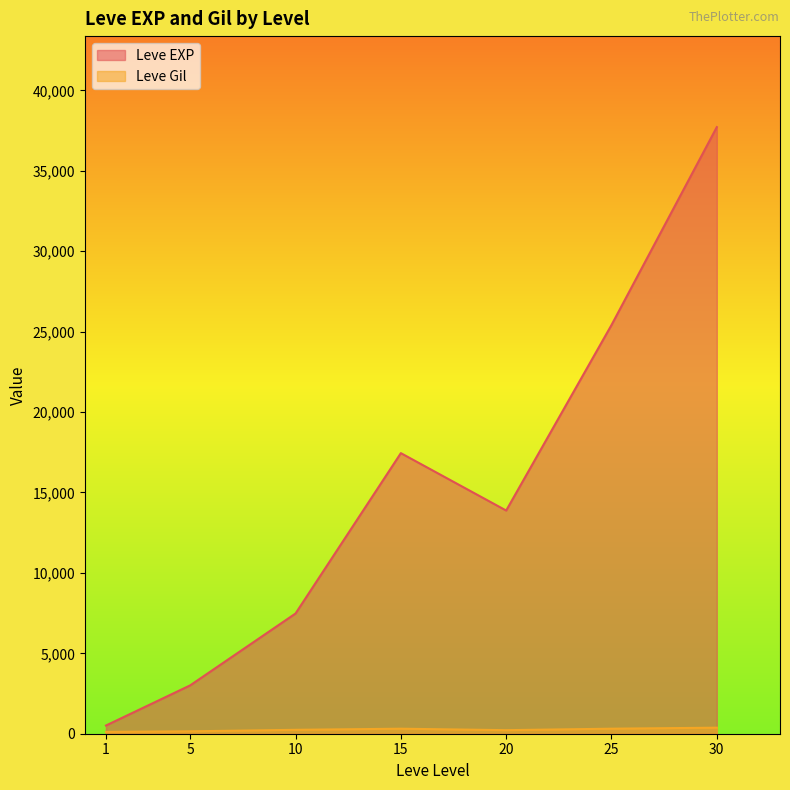

What is the difference between the highest and lowest values at 25?

25097.3